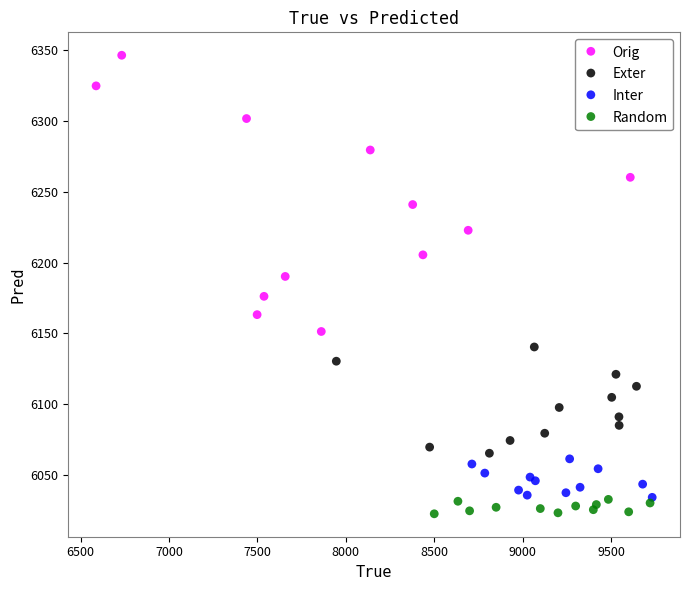

What are all the series names shown in the legend?

Orig, Exter, Inter, Random